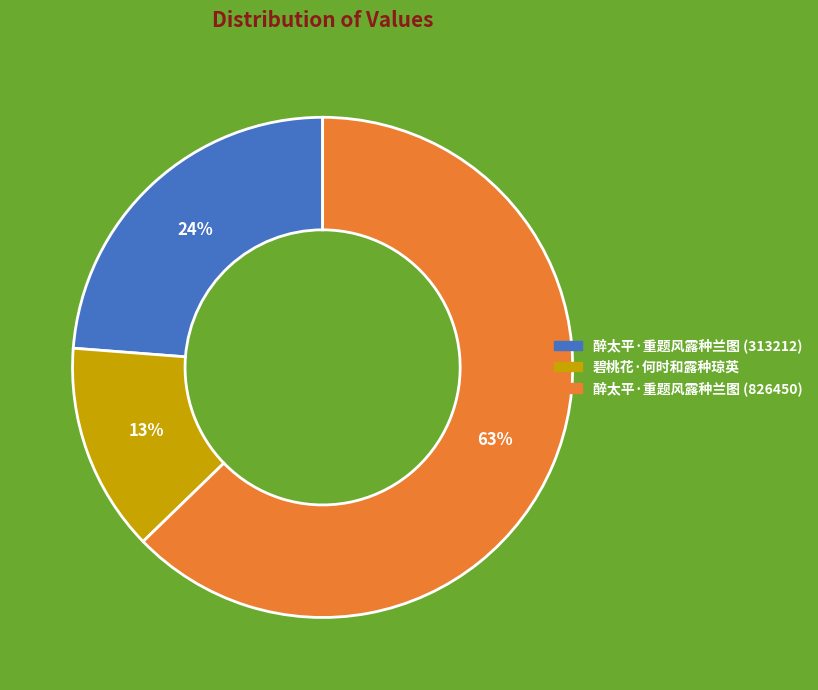

What is the ratio of the value at 碧桃花·何时和露种琼英 to the value at 醉太平·重题风露种兰图 (826450)?

0.2